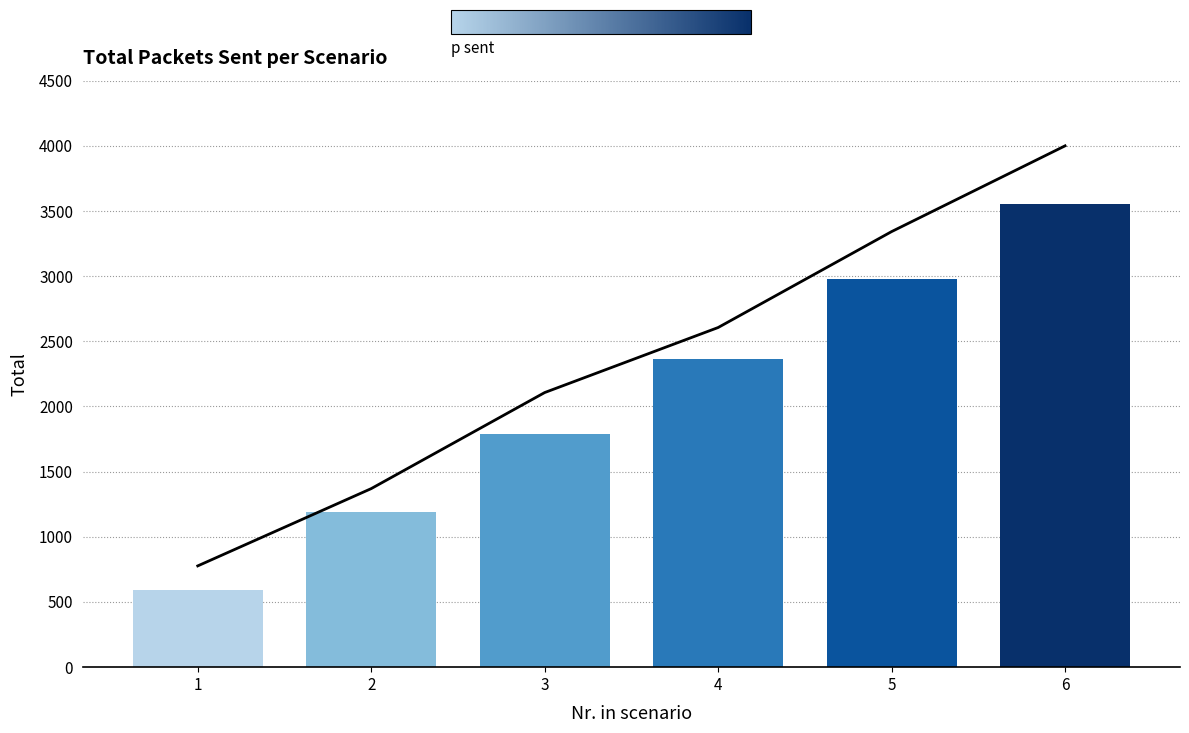

What is the difference between the maximum and minimum values?

3223